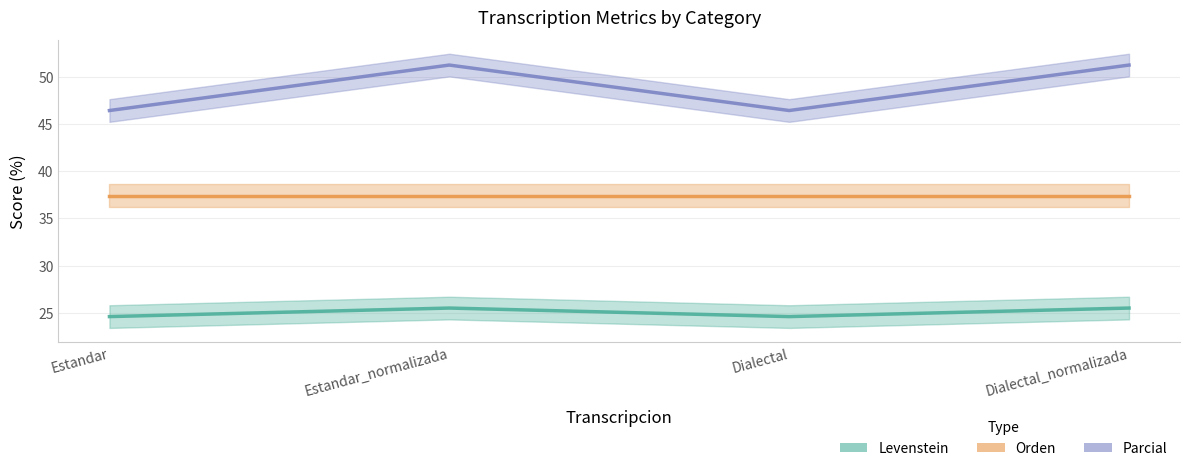

What is the sum of all Orden values?

149.6